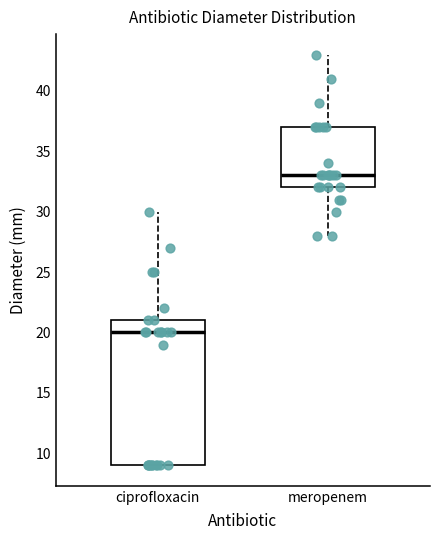

Reading left to right, transcribe this box plot: for each box, give where its median line is, the range the box spans, and where its two whiskers end, as read against the y-axis. The values are not printed on the chart, so give them approximately, as read against the axis.

ciprofloxacin: median 20, box 9 to 21, whiskers 9 to 30
meropenem: median 33, box 32 to 37, whiskers 28 to 43